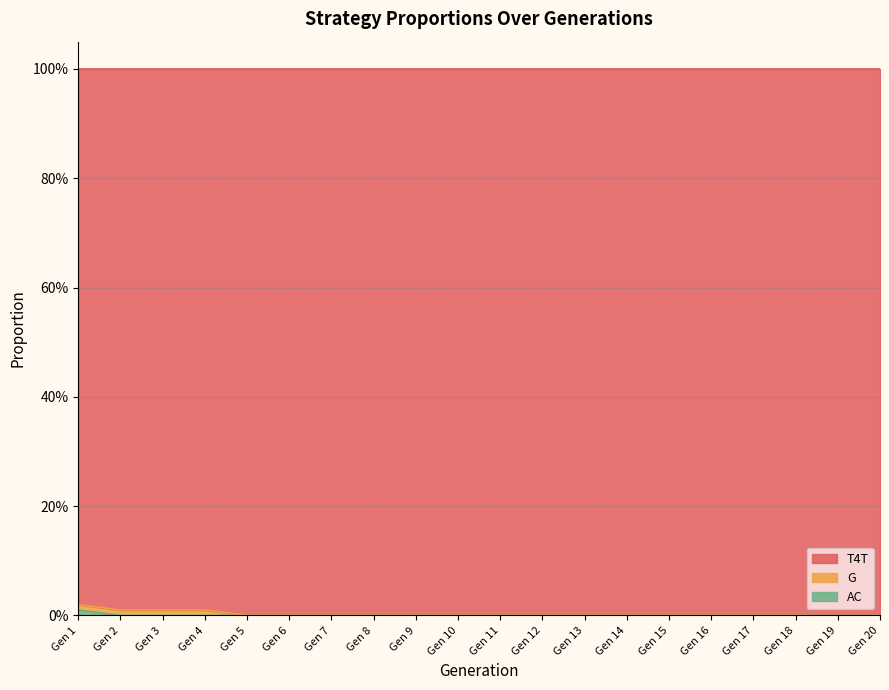

True or false: G_line and AC_line intersect in this chart.

False